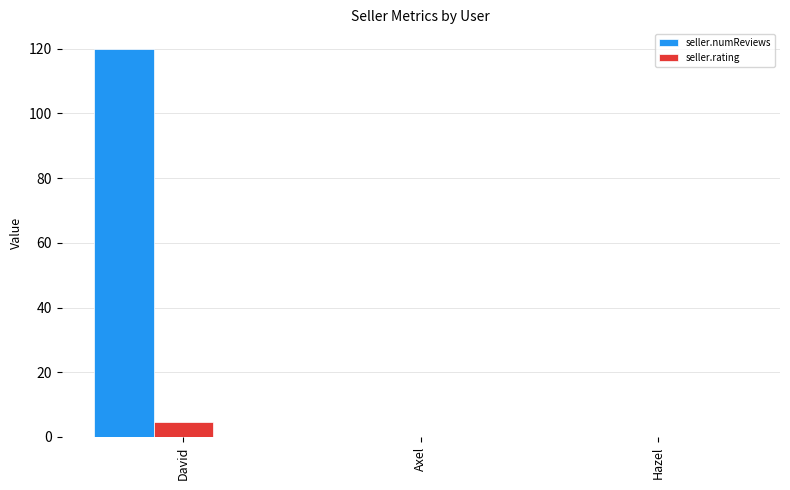

Which category has the highest value across all series?

David